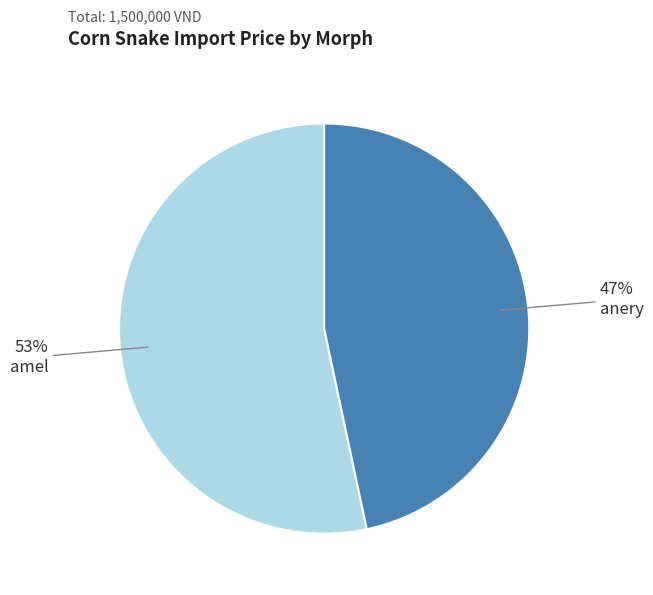

How many slices are in this pie chart?

2